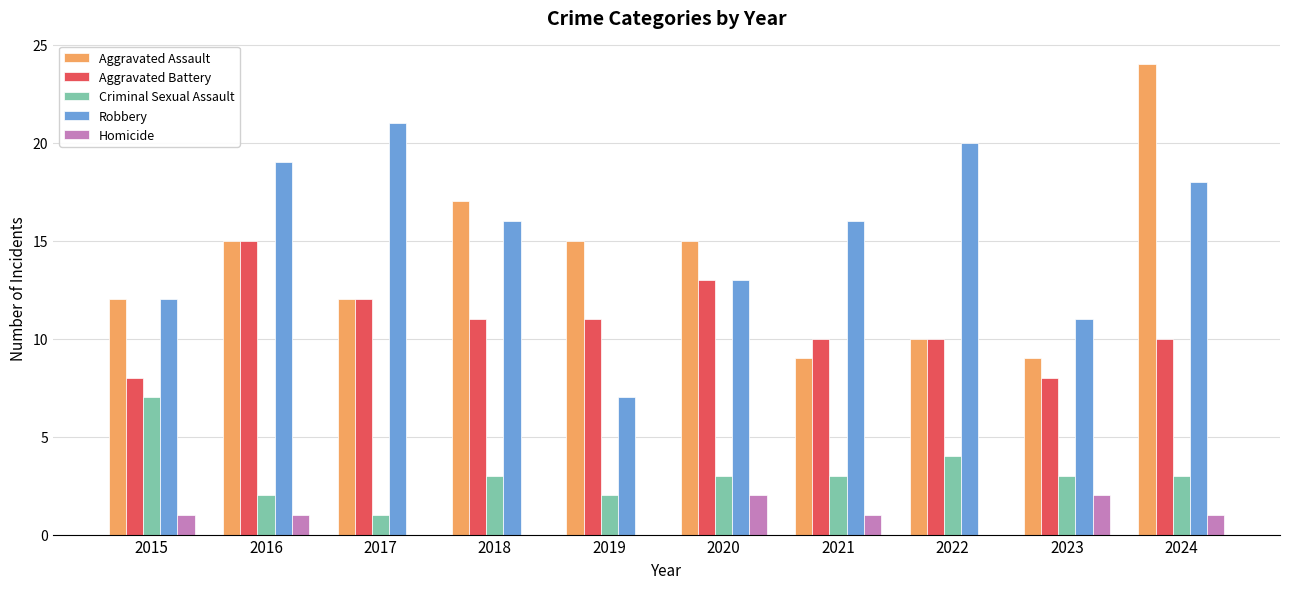

Is the value of Aggravated Assault at 2016 greater than the value of Homicide at 2023?

Yes